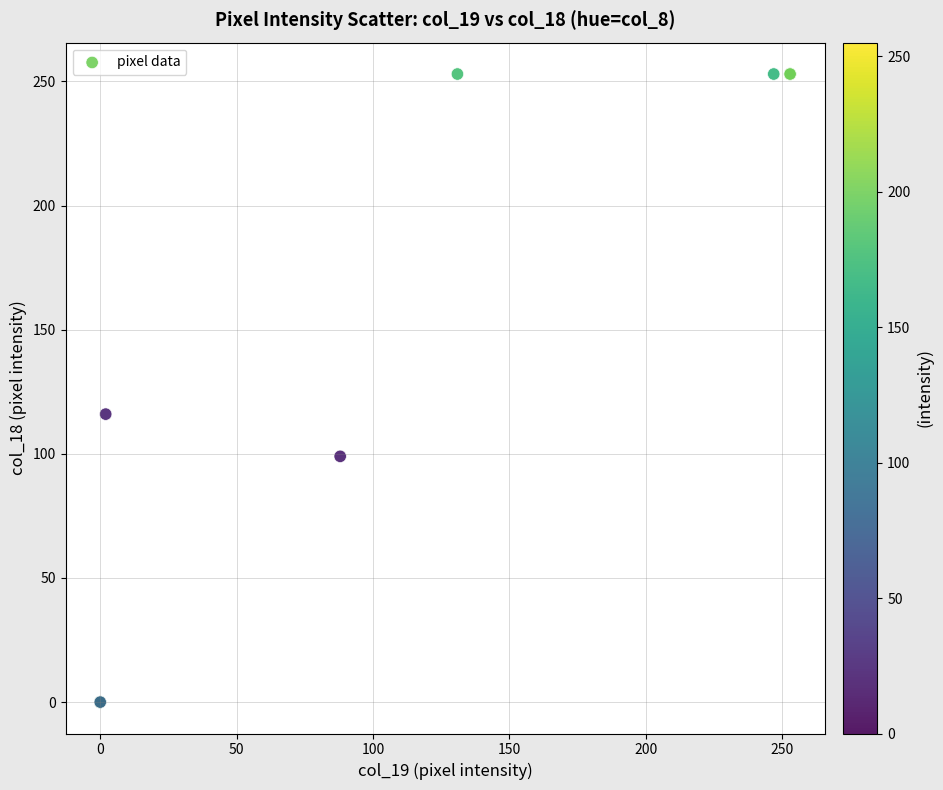

What Y value in the scatter plot is closest to 126?

116